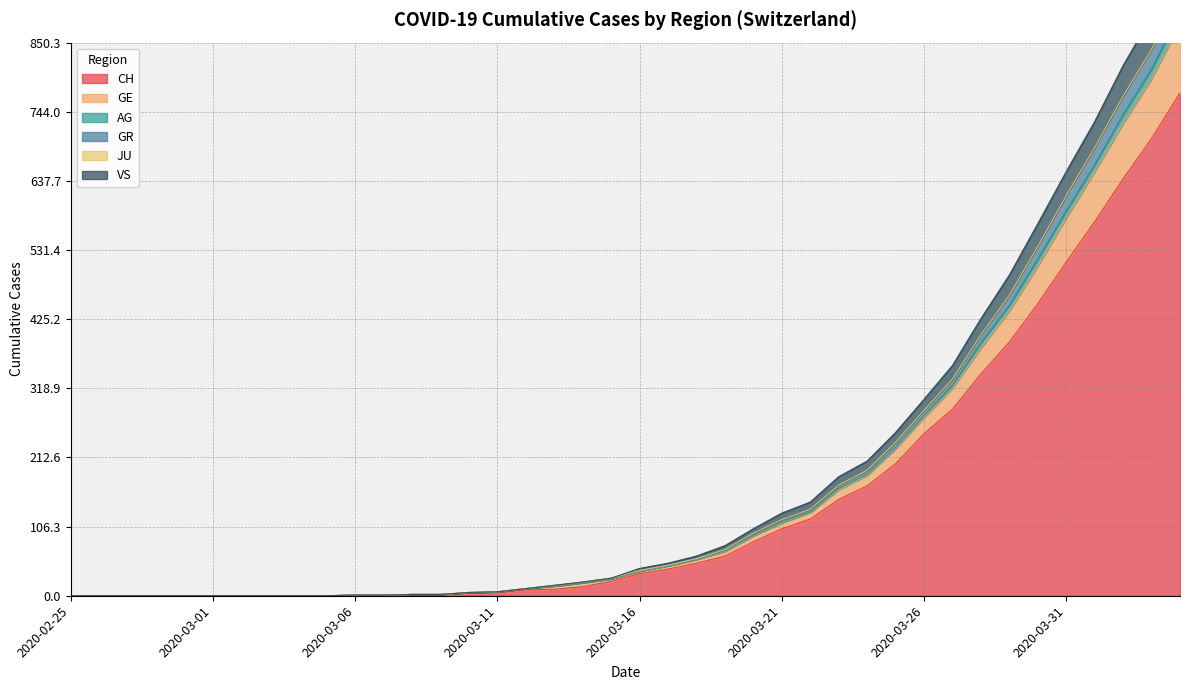

The value of CH at 2020-03-01 is -516. True or false?

False